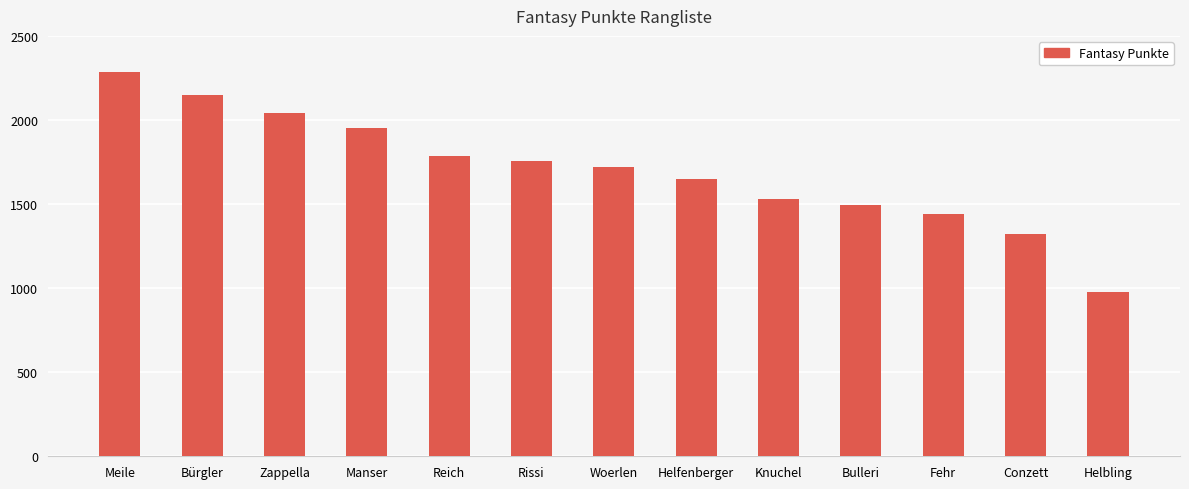

What is the change in value from Zappella to Helfenberger?

-393